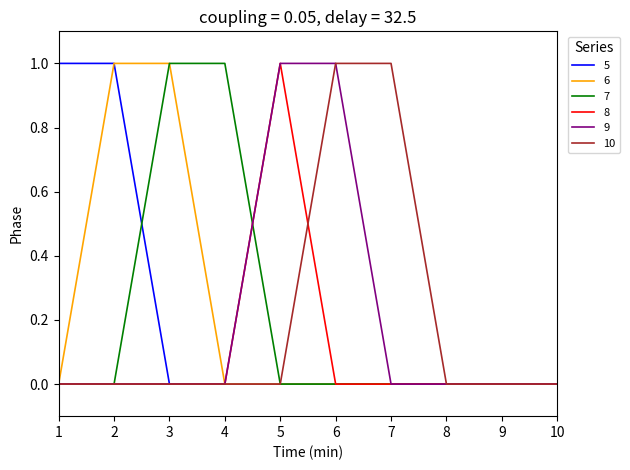

Is the value of 10 at 10 greater than the value of 9 at 5?

No